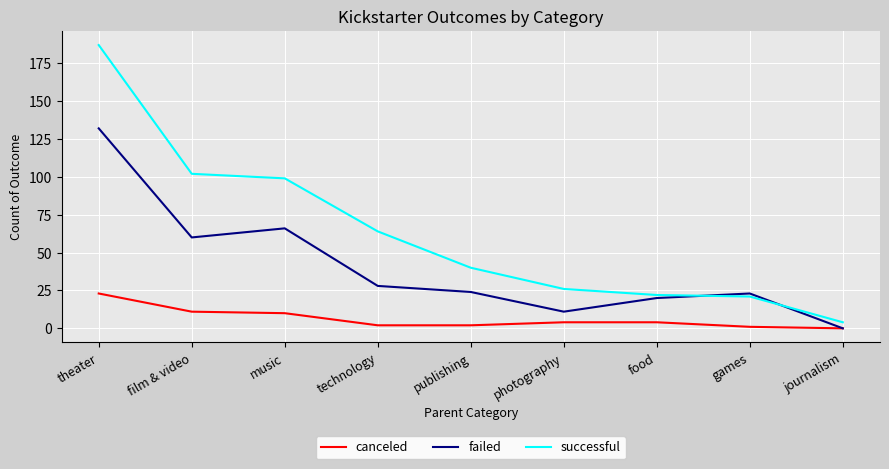

List the series in order of their peak value, highest first.

successful, failed, canceled